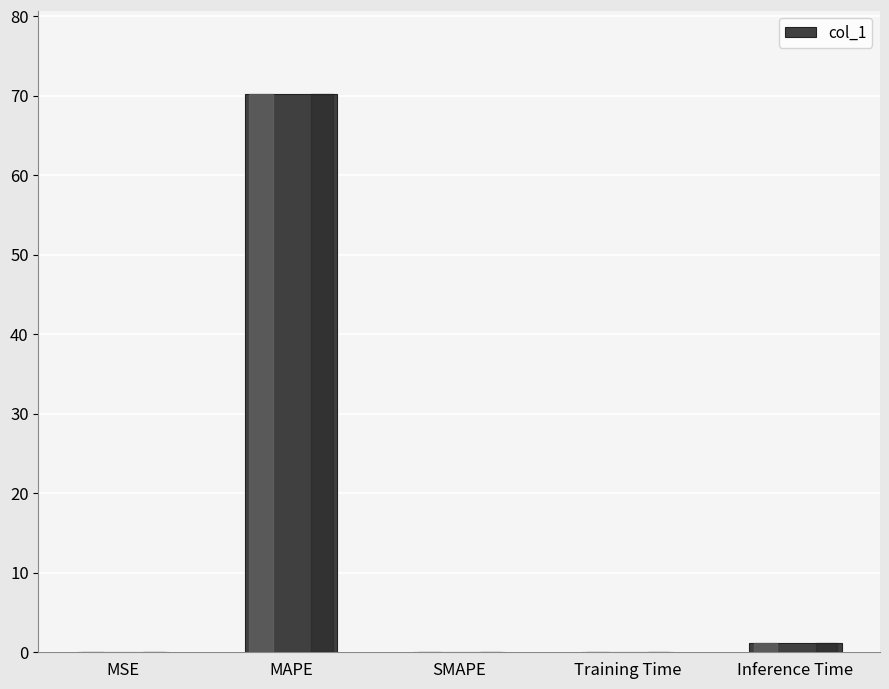

What is the sum of all values?

71.5